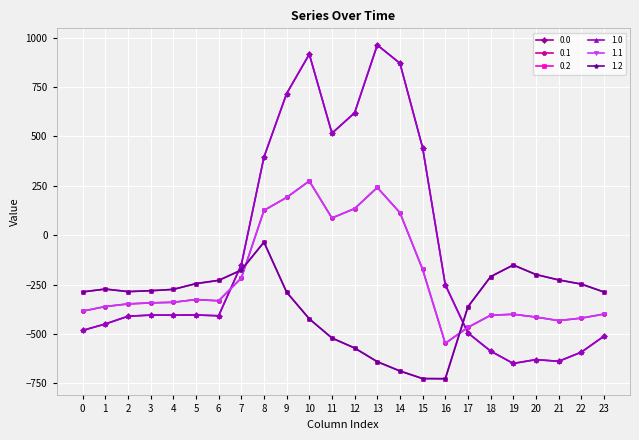

Does the chart have visible grid lines?

Yes